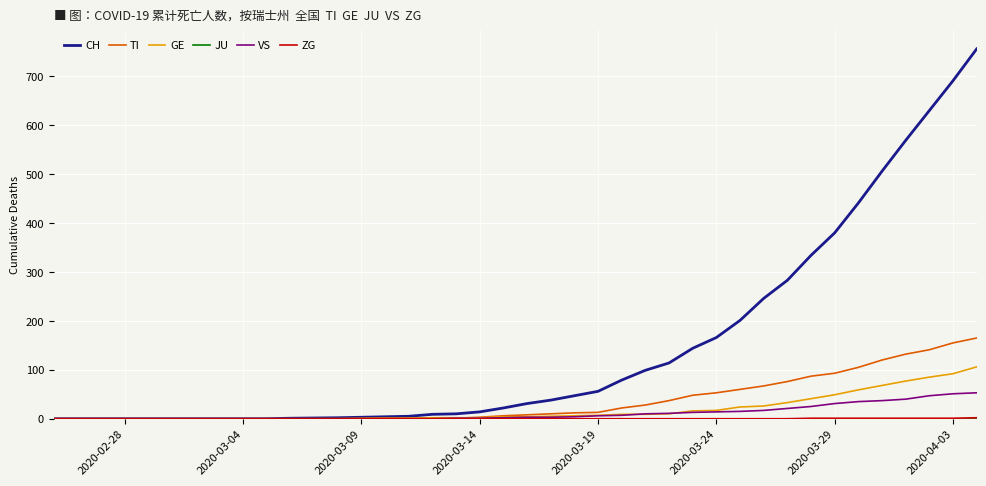

What is the greatest value displayed?

756